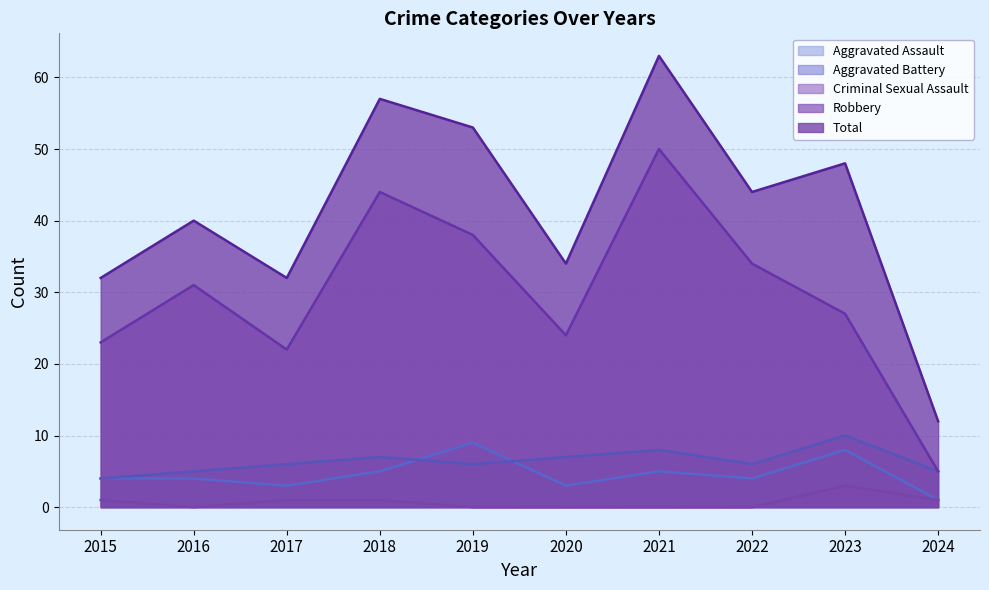

How many Criminal Sexual Assault values are between 0 and 1?

9